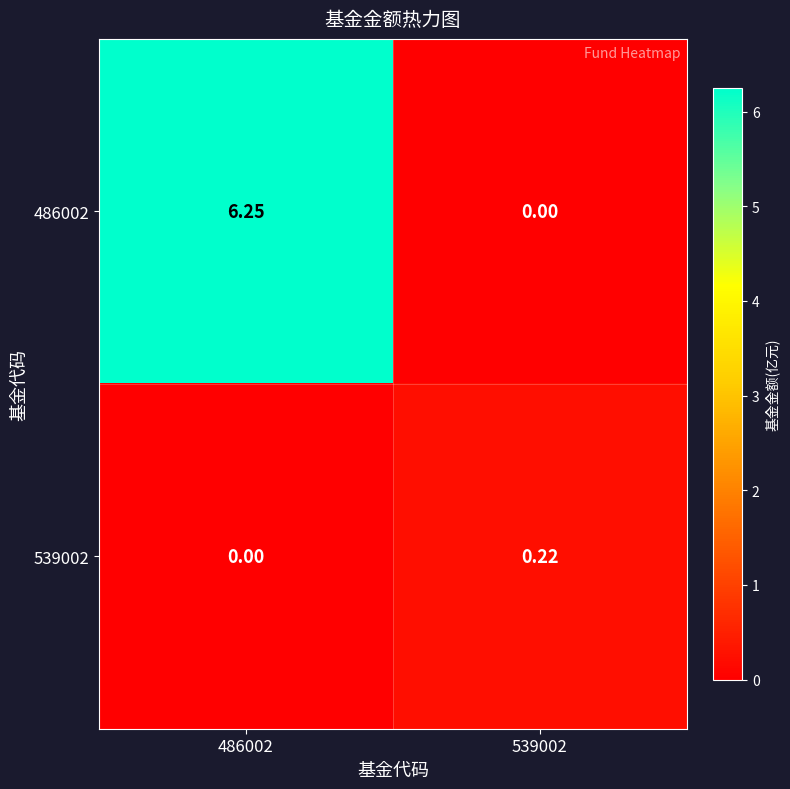

Is the value of 486002 at 486002 greater than the value of 539002 at 486002?

Yes